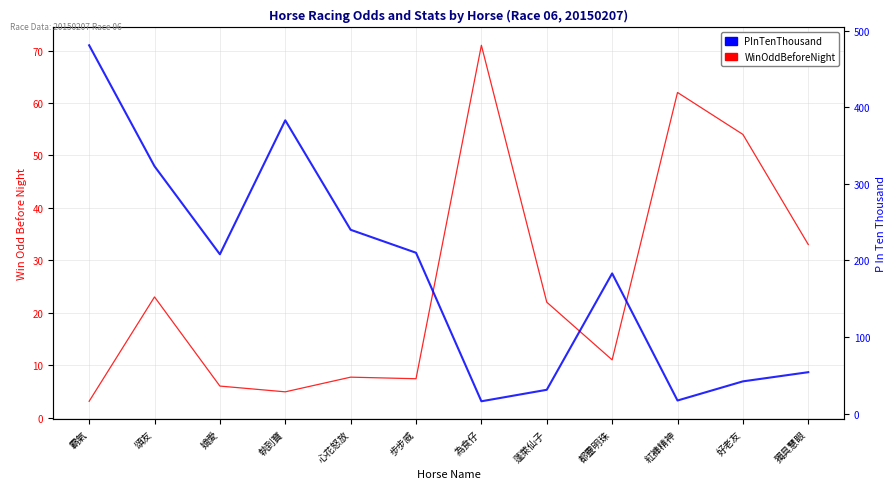

What value does the WinOddBeforeNight series have at 紅褲精神?

62.0